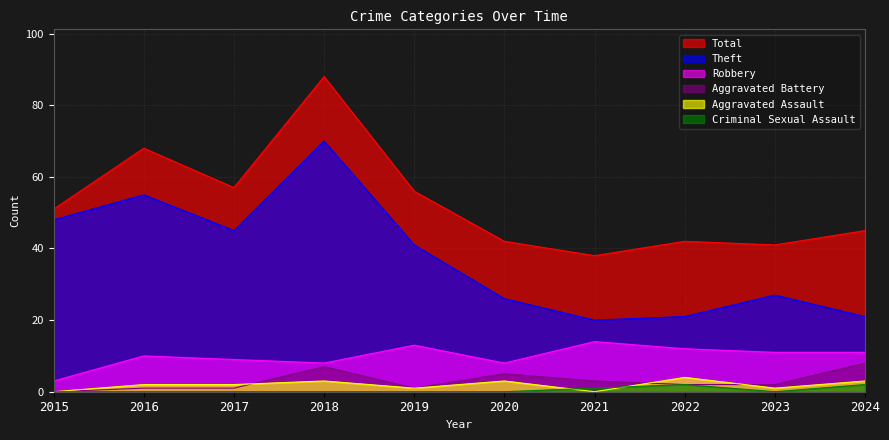

At which category does Aggravated Battery reach its first local valley?

2019